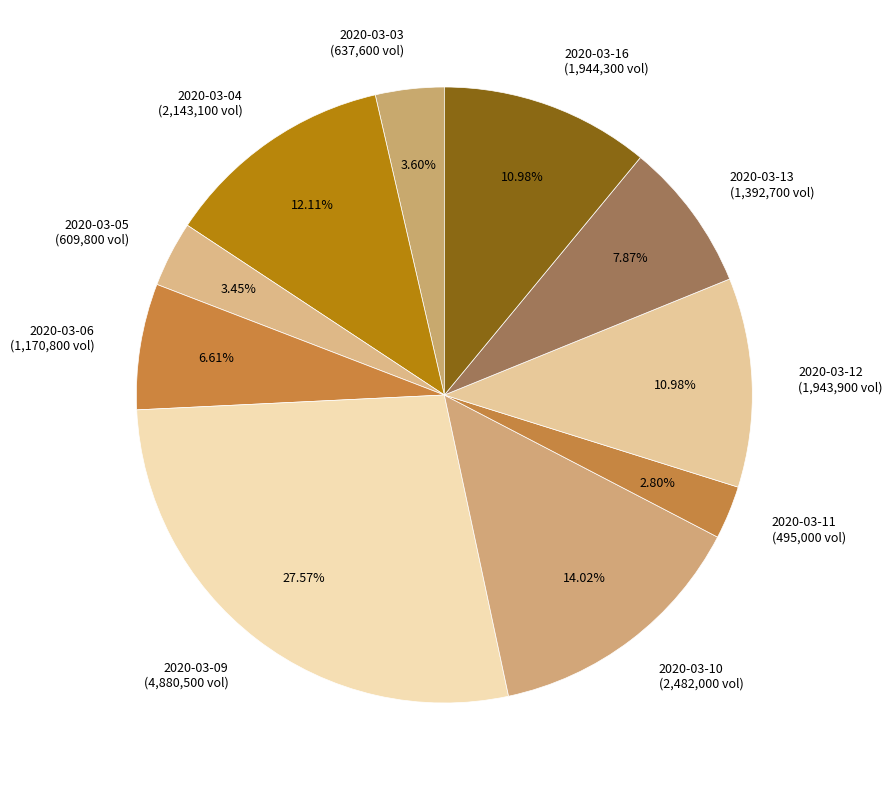

How many slices are in this pie chart?

10